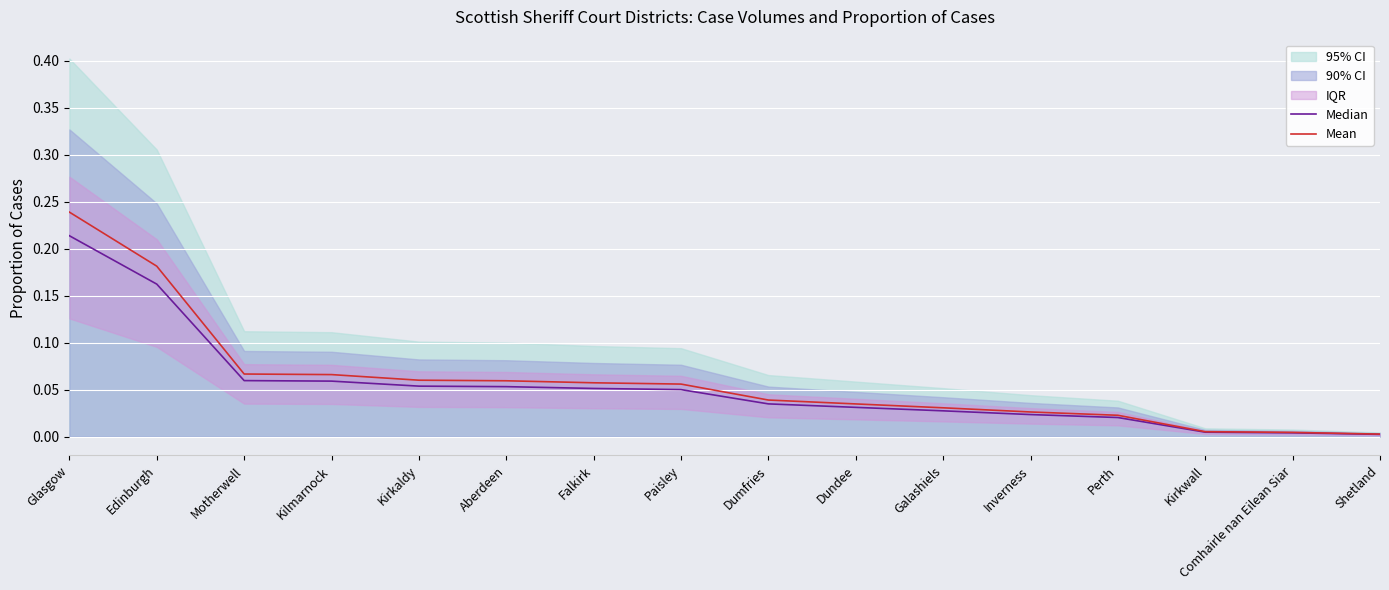

Does the chart display data point markers on the line(s)?

No